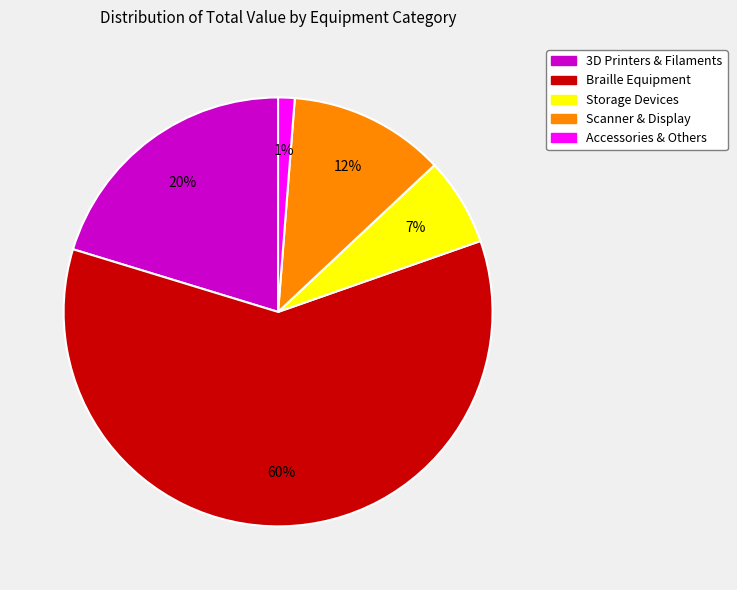

Does any single category account for the majority?

Yes